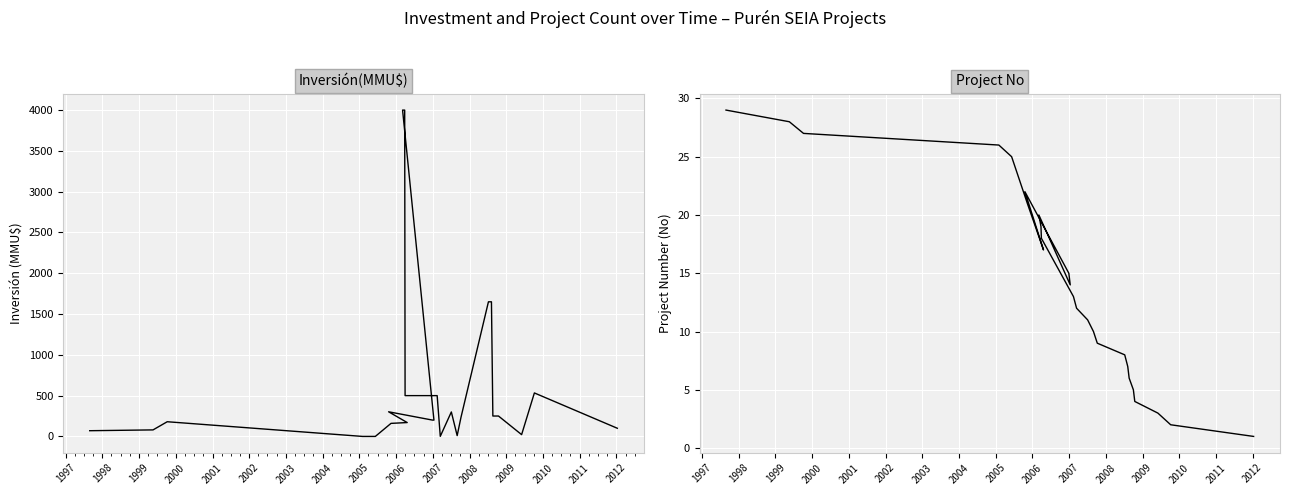

True or false: Inversión(MMU$) has a value of 4000 at 2006.

True